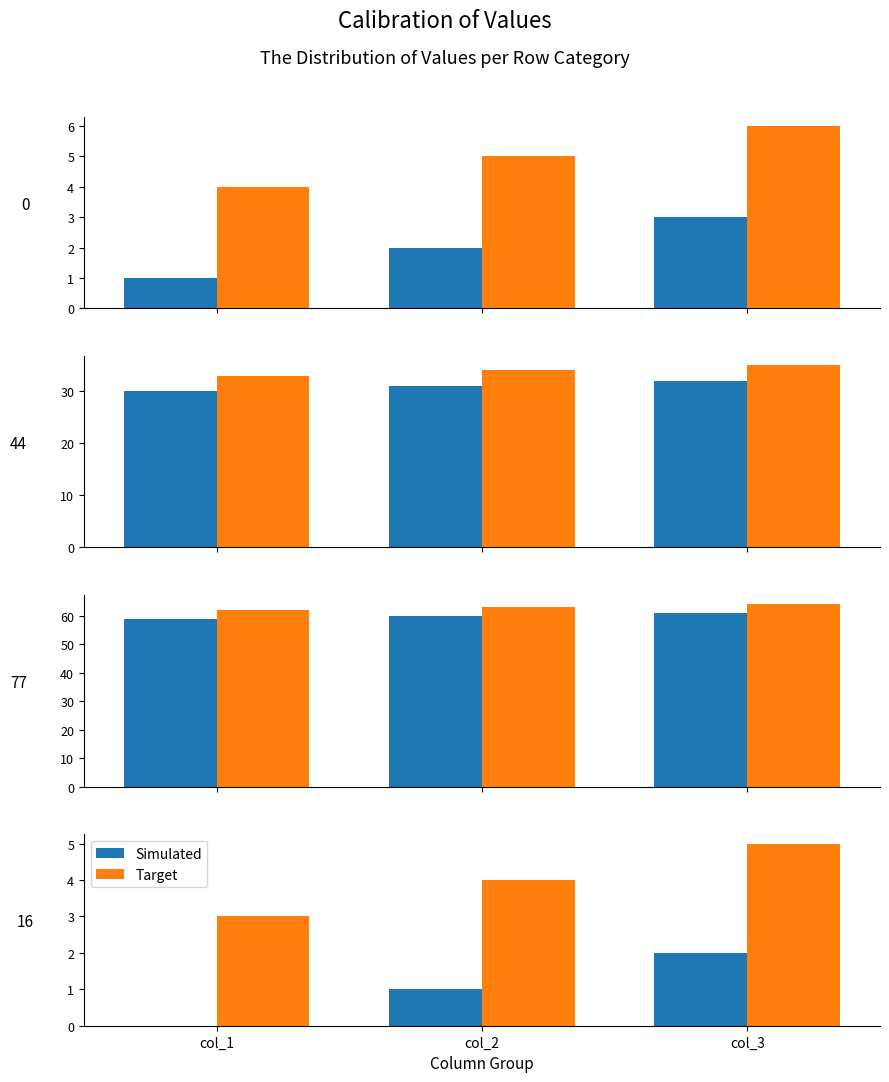

What is the difference between the maximum and minimum values in the Target series?

2